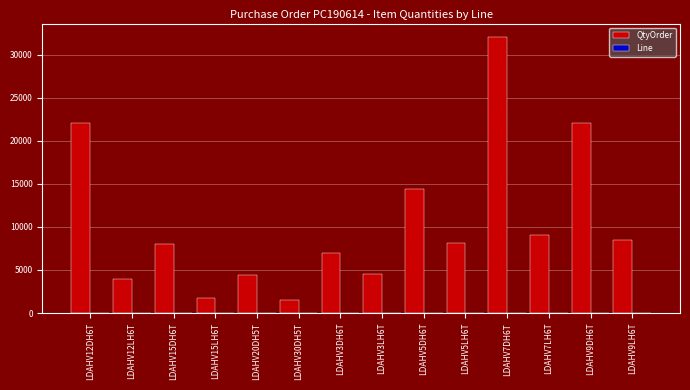

Which category has the highest value across all series?

LDAHV7DH6T